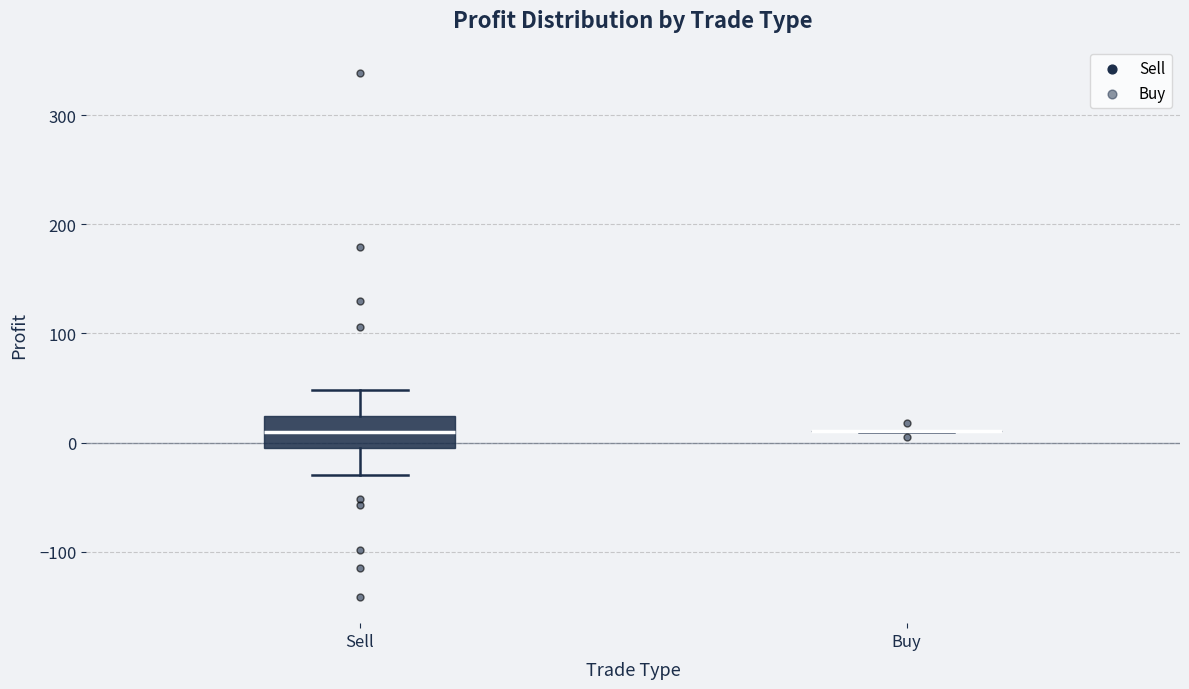

Comparing the boxes themselves (not the whiskers), which one is the tallest?

Sell